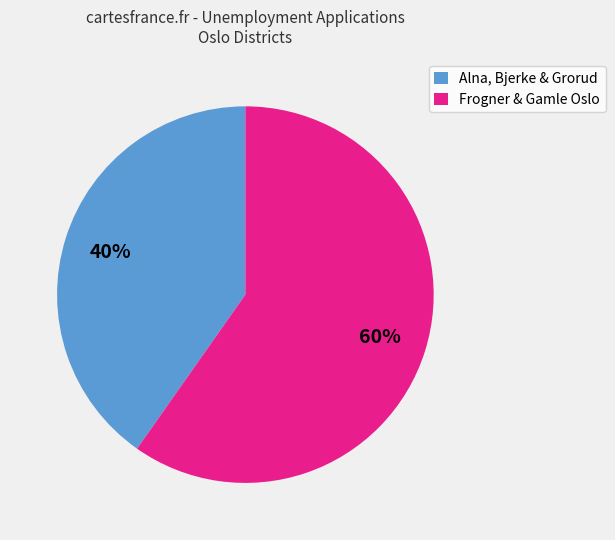

Combined, do Alna, Bjerke & Grorud and Frogner & Gamle Oslo account for over 50%?

Yes